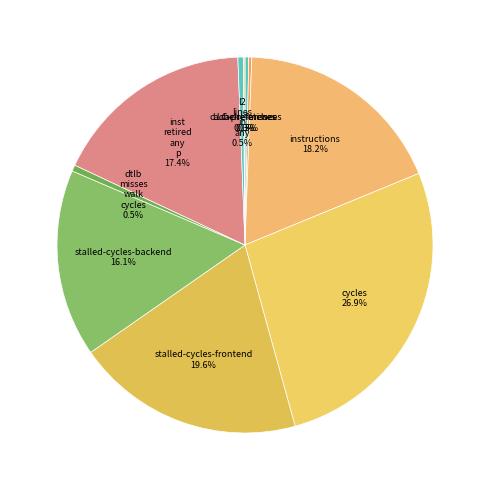

To the nearest percent, what is the average slice percentage?

10%